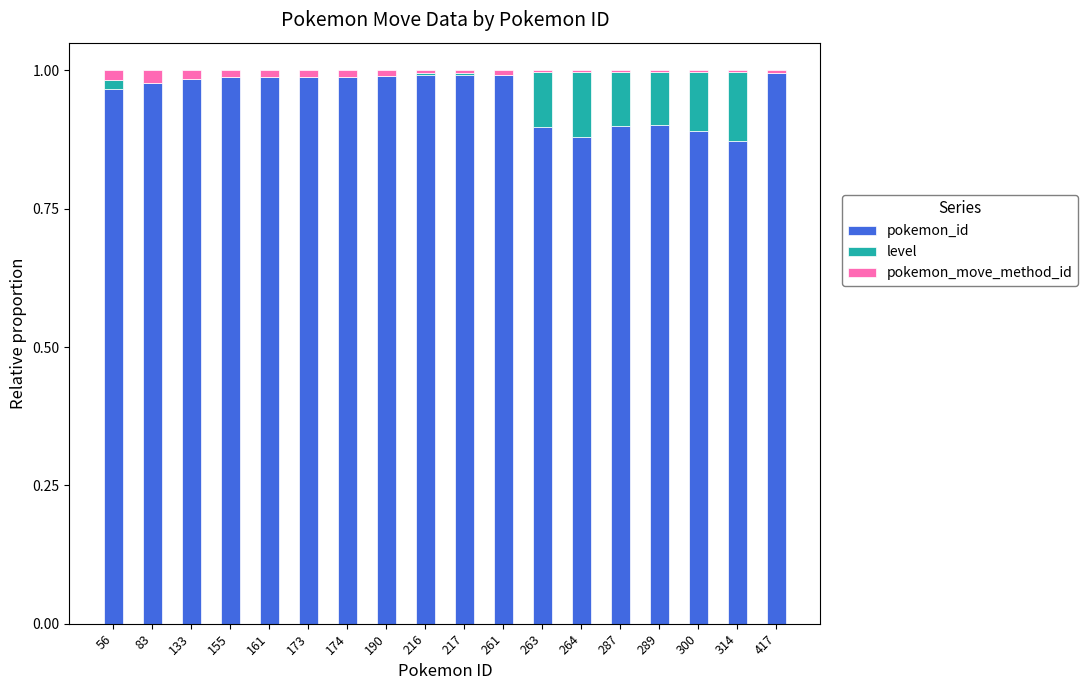

What is the sum of all pokemon_id values?

17.2